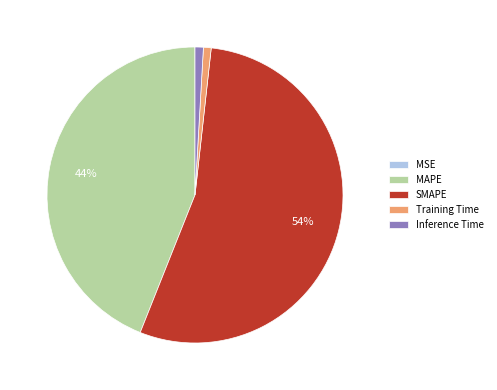

To the nearest percent, what is the average slice percentage?

20%